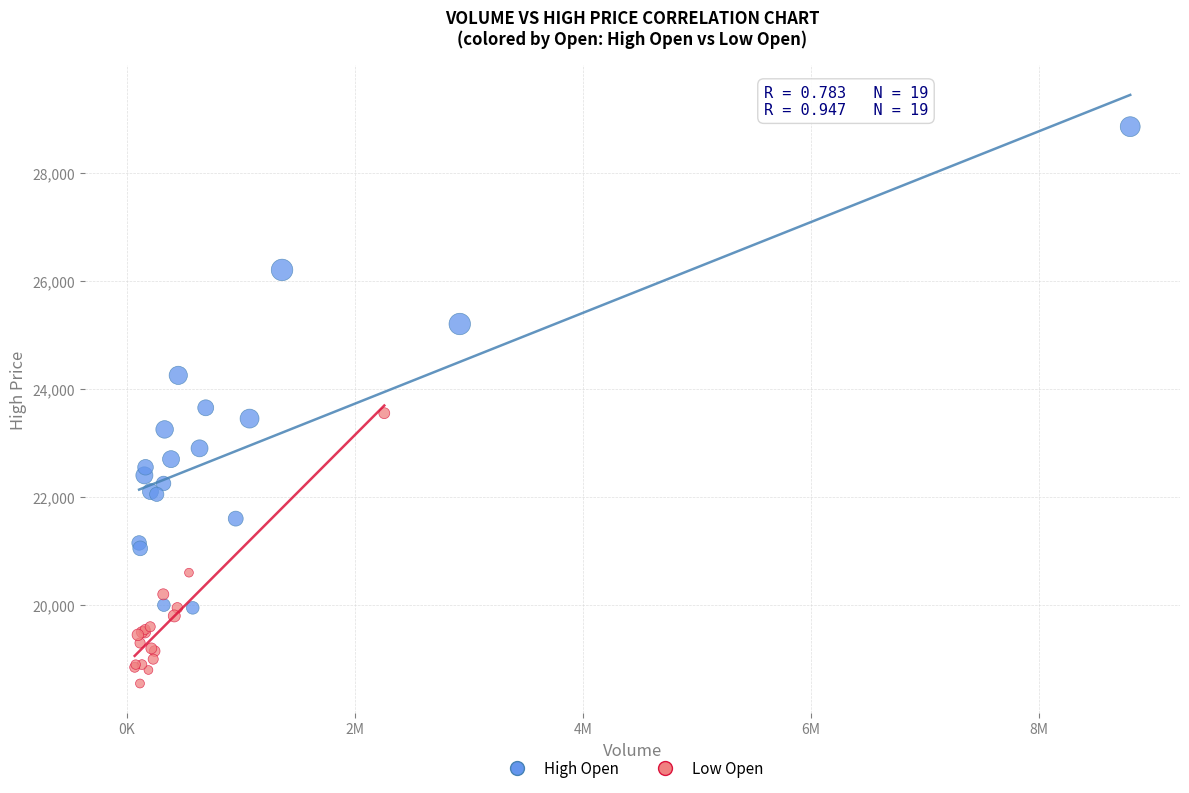

Which series reaches the maximum Y coordinate?

High Open